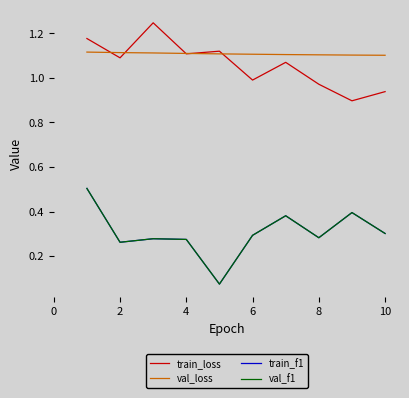

Does the chart have visible grid lines?

No